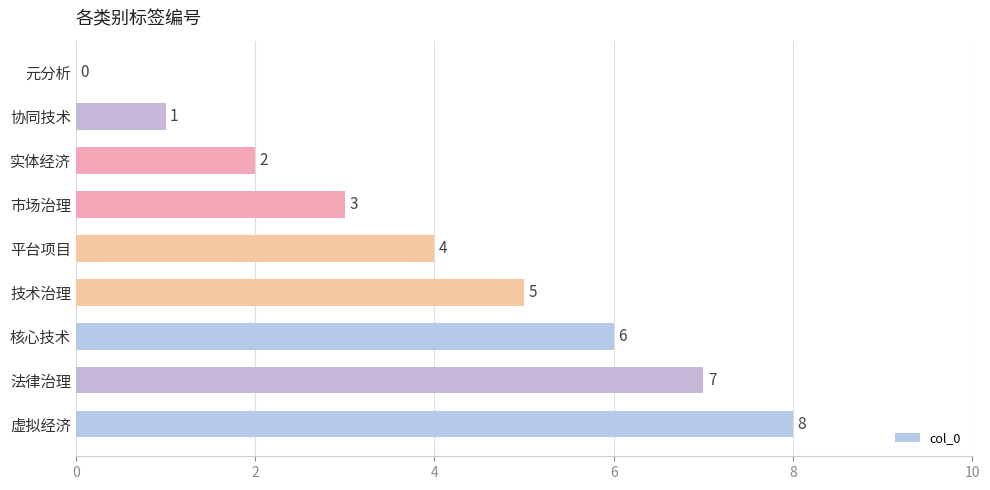

What is the approximate value at 虚拟经济?

8